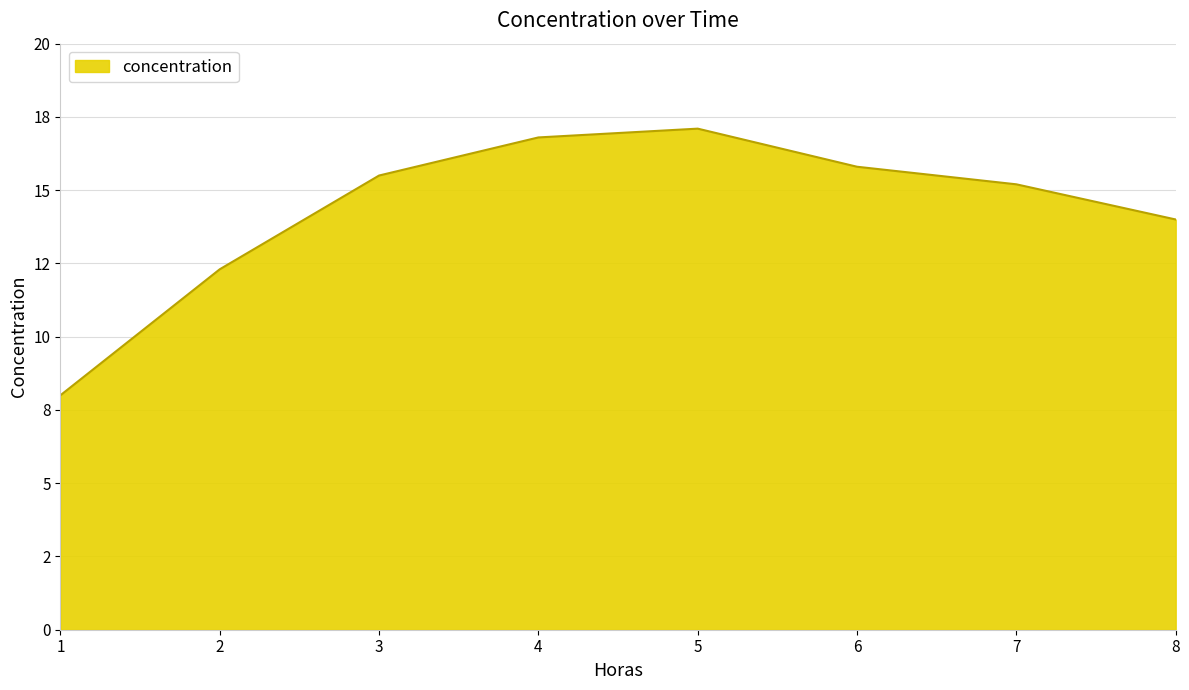

How many interior local peaks (higher than both neighbors) does the data have?

1